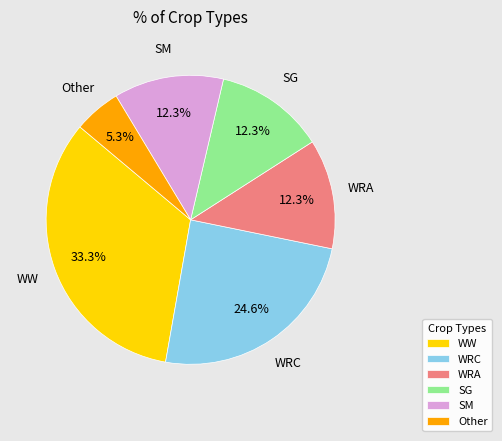

How many slices are in this pie chart?

6